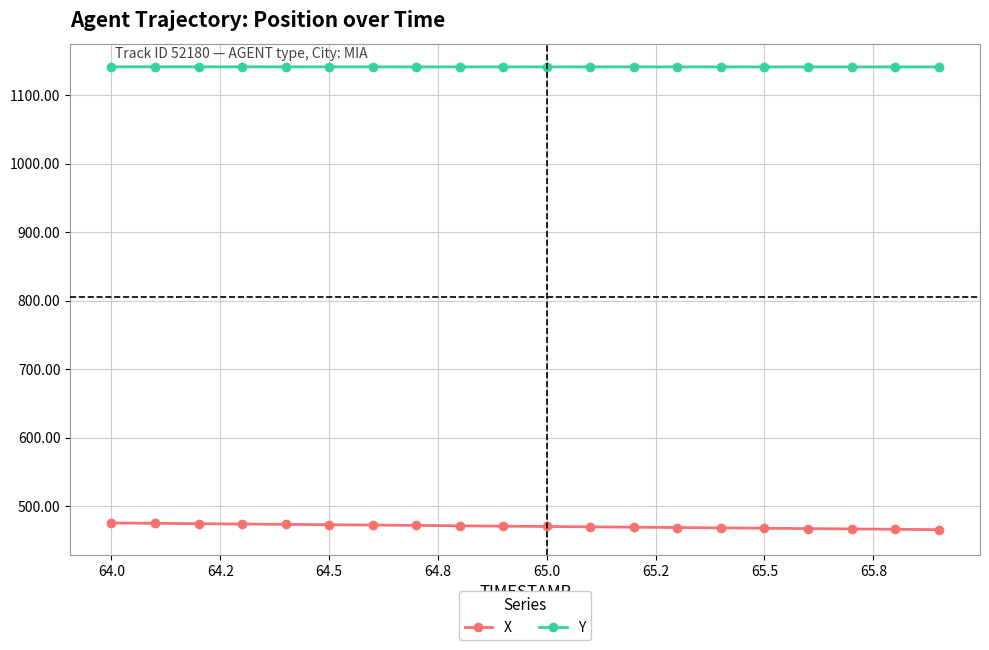

True or false: Y and X cross at least once.

False